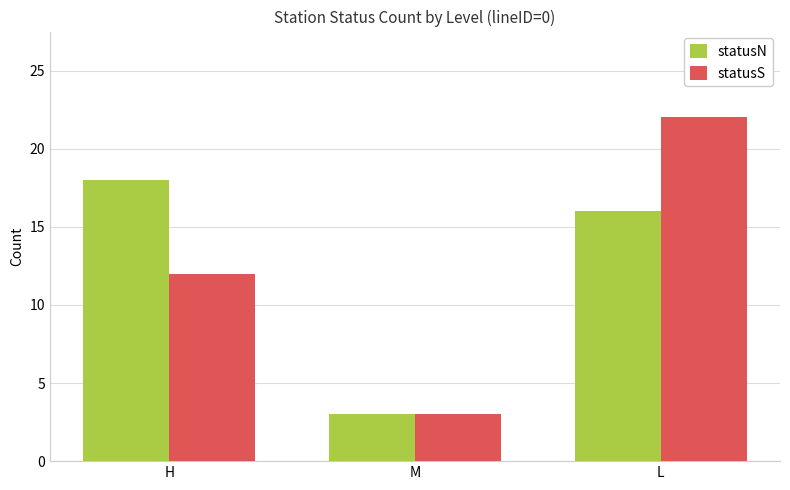

What is the sum of all statusN values?

37